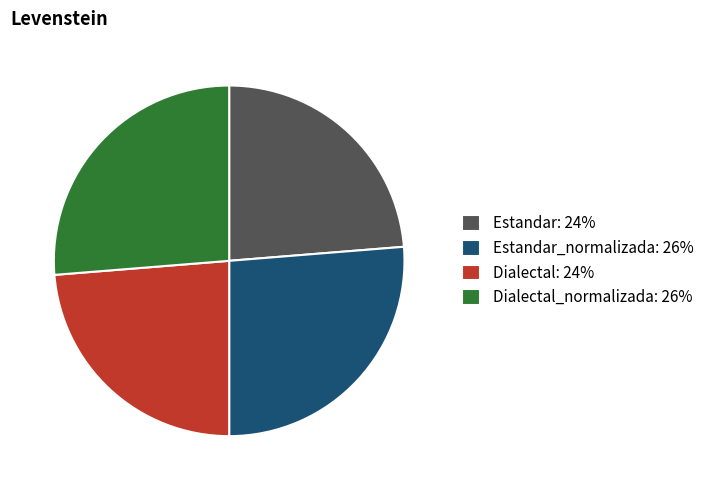

Does any single category account for the majority?

No